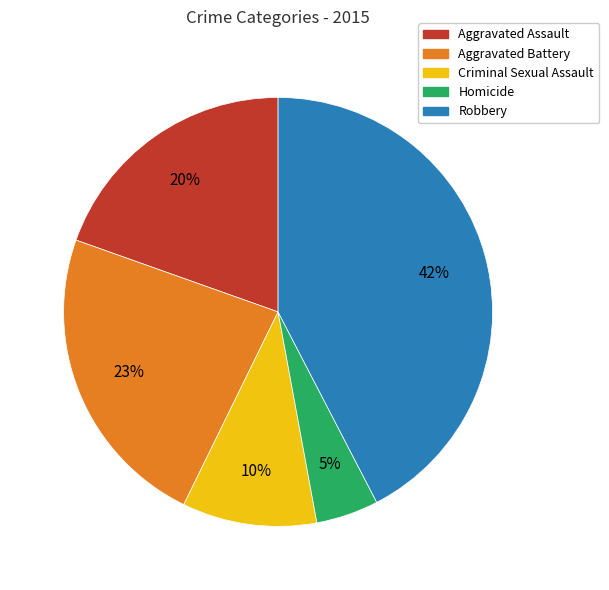

What is the largest slice in the pie chart?

Robbery